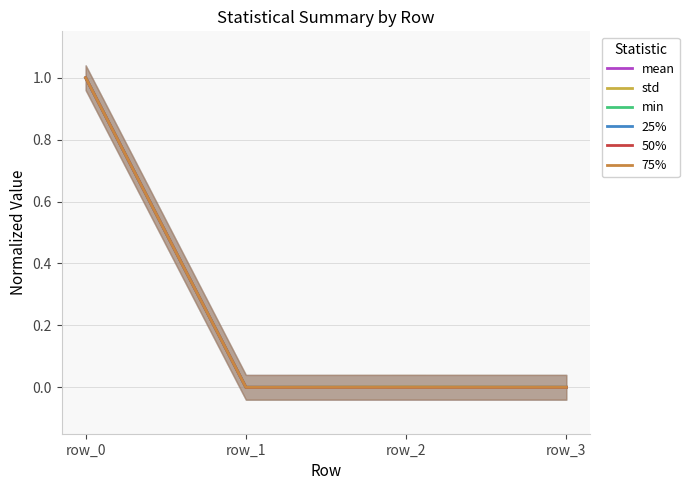

True or false: 50% has more than 0 interior local peaks.

False